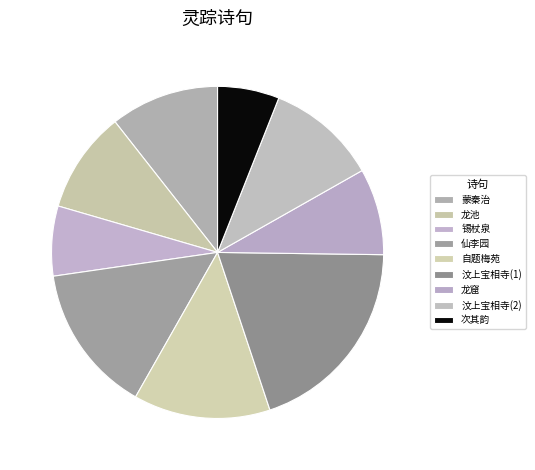

Does any single category account for the majority?

No